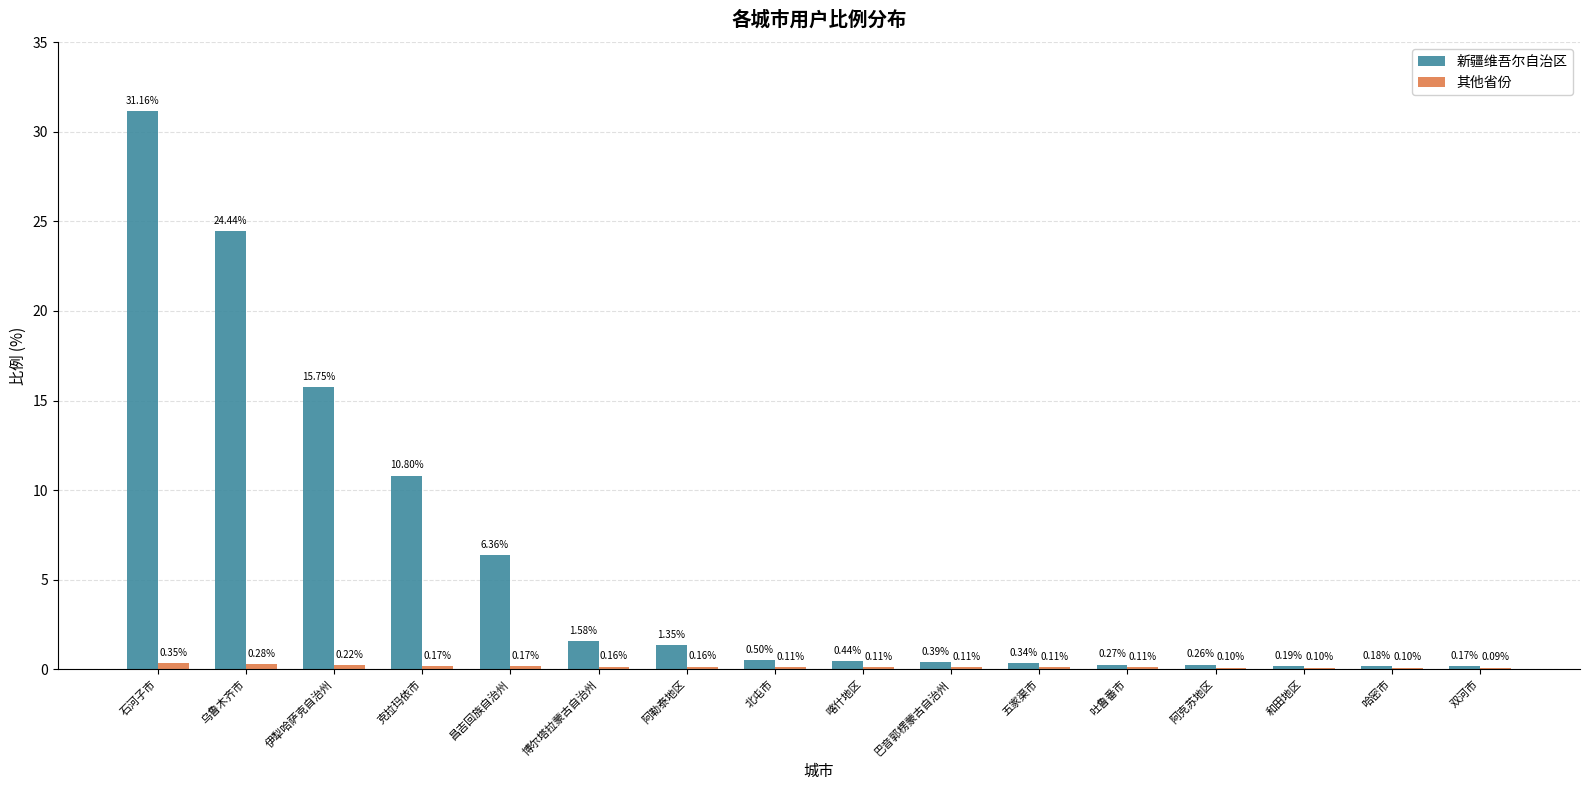

What is the total value across all series at 昌吉回族自治州?

6.5